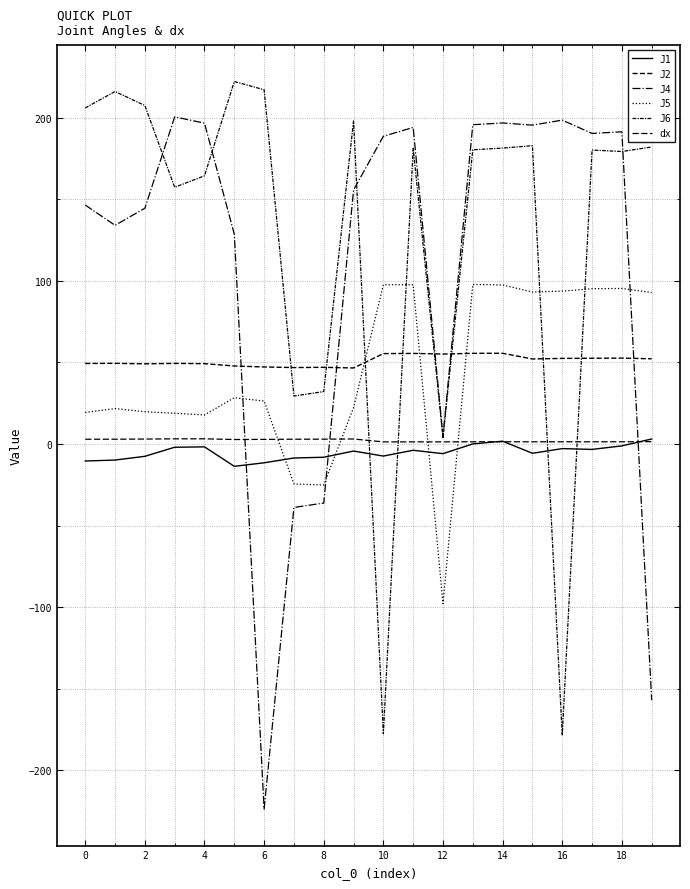

Count the number of categories in the chart.

20